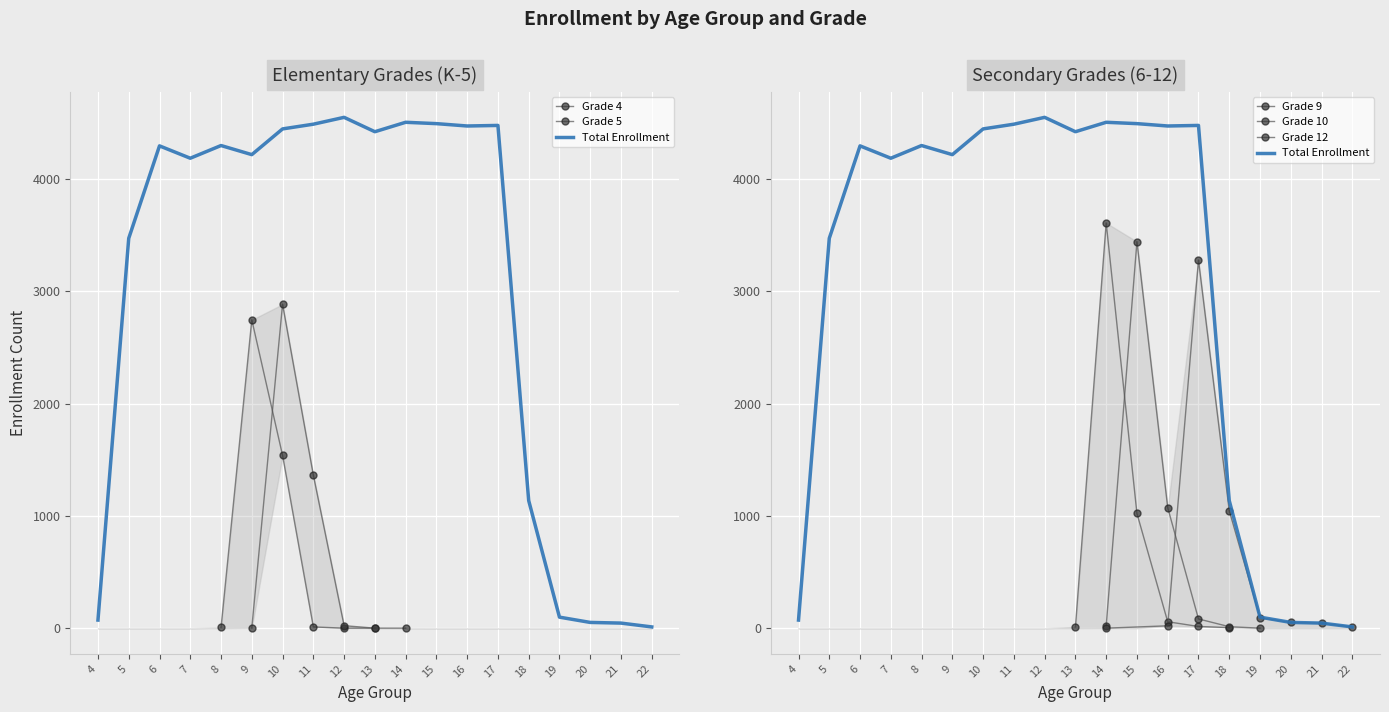

Which series has the largest total across all categories?

Total Enrollment